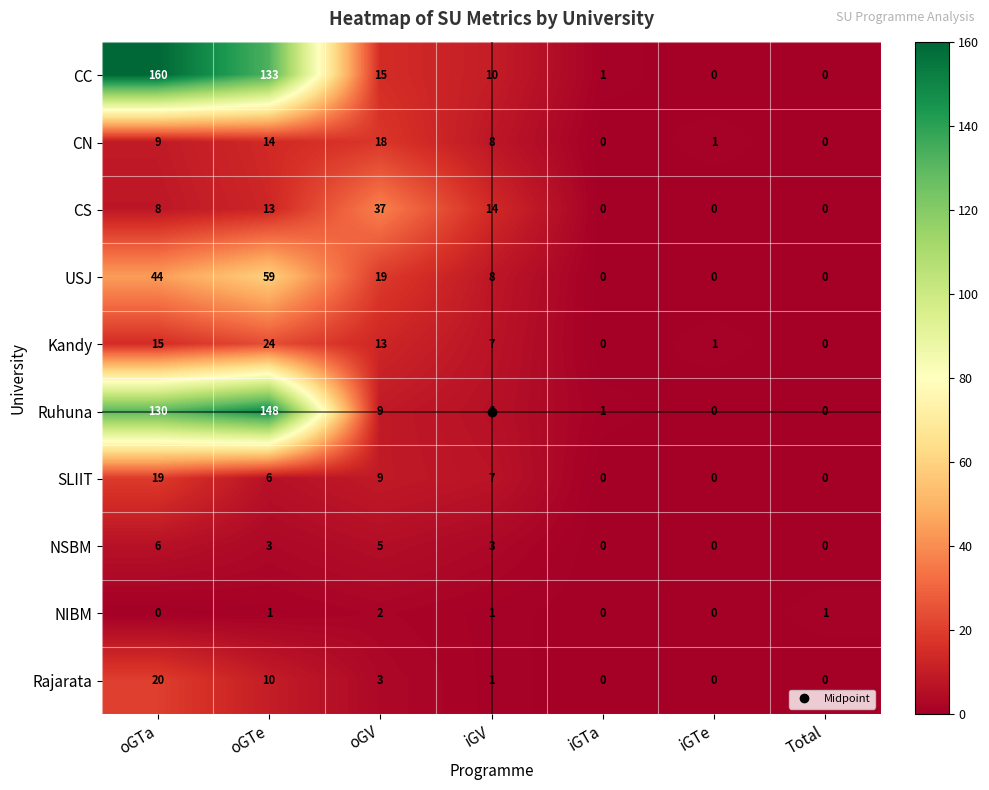

How many series are shown in this chart?

10